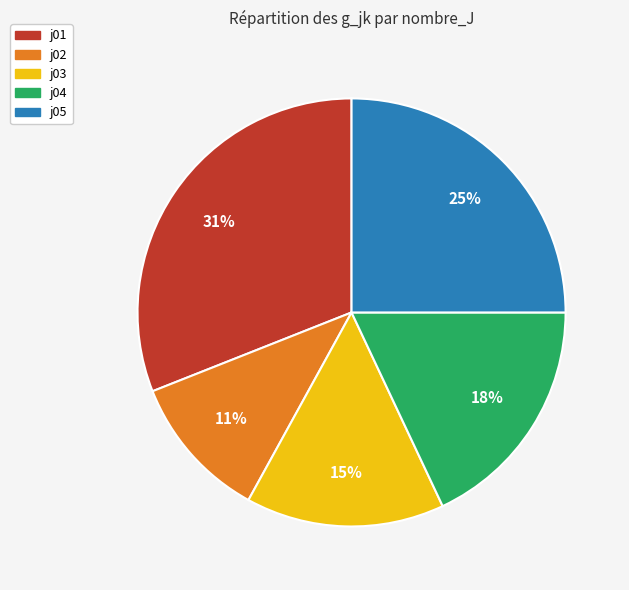

Is j04 the majority of the pie?

No